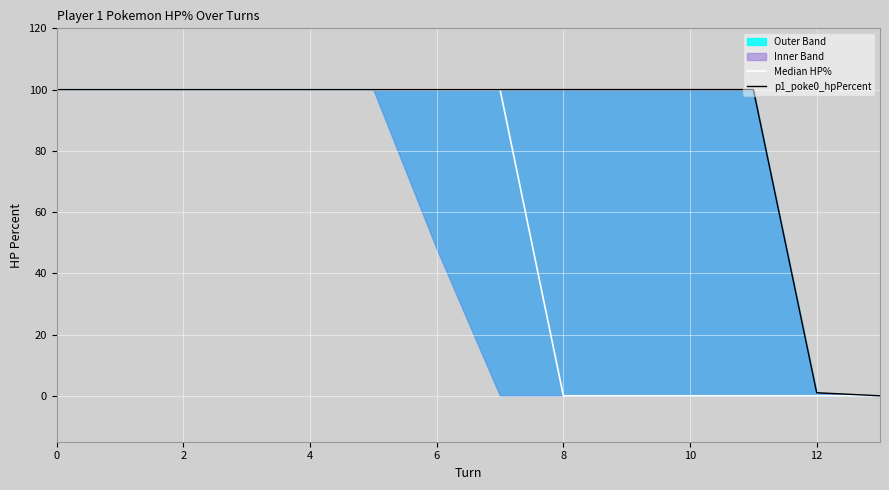

At 11, list the series in order from smallest to largest.

Median HP%, p1_poke0_hpPercent